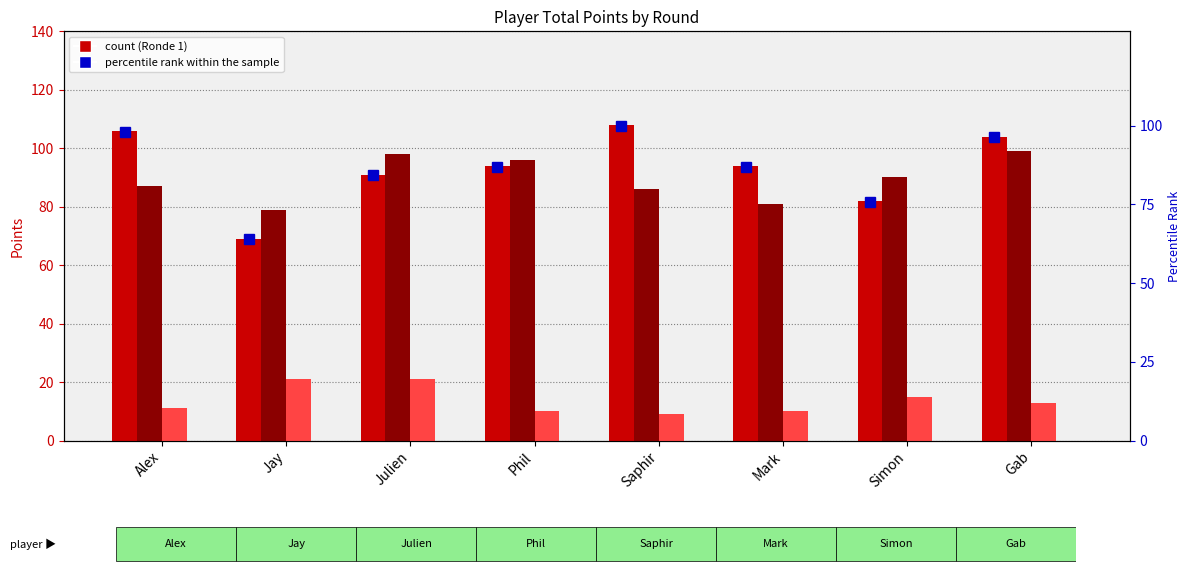

What position from the left is Phil?

4